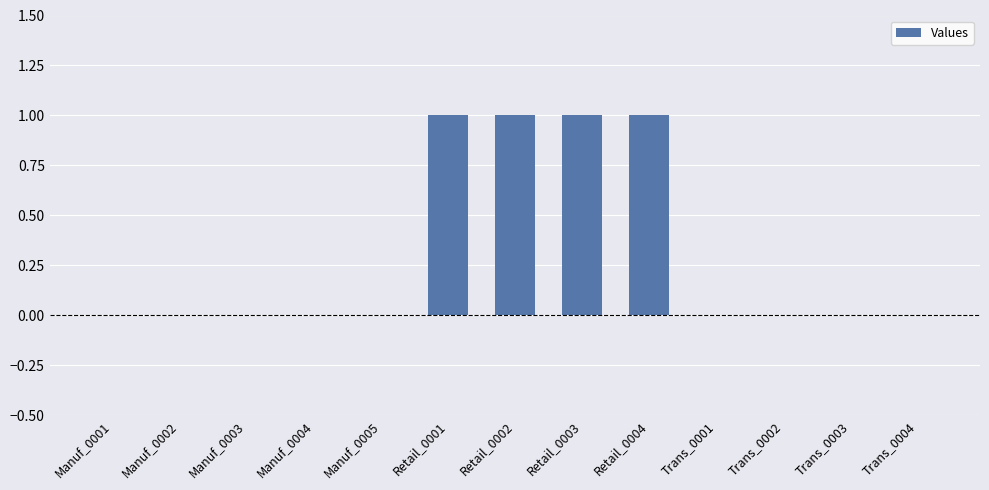

How many data points does each series have?

13